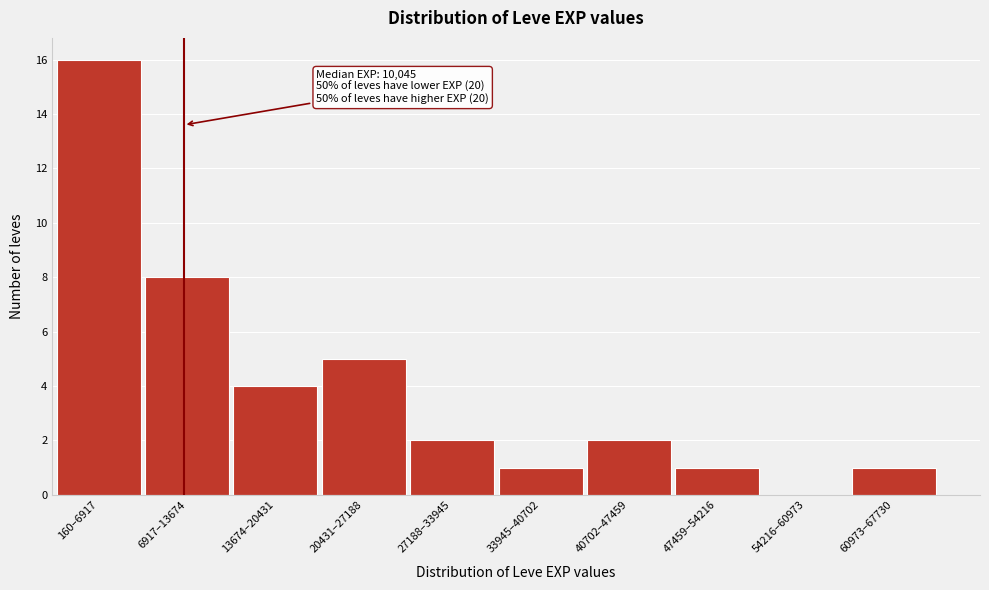

Reading right to left, what are all the values shown in this chart?

60973–67730=1	54216–60973=0	47459–54216=1	40702–47459=2	33945–40702=1	27188–33945=2	20431–27188=5	13674–20431=4	6917–13674=8	160–6917=16